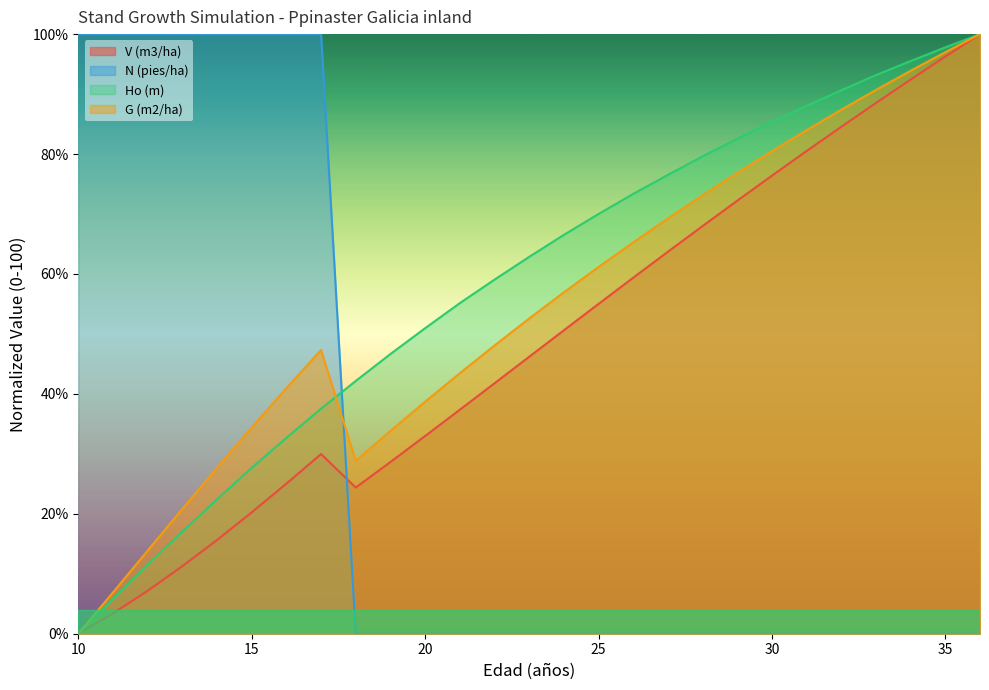

What are all the series names shown in the legend?

V (m3/ha), N (pies/ha), Ho (m), G (m2/ha)